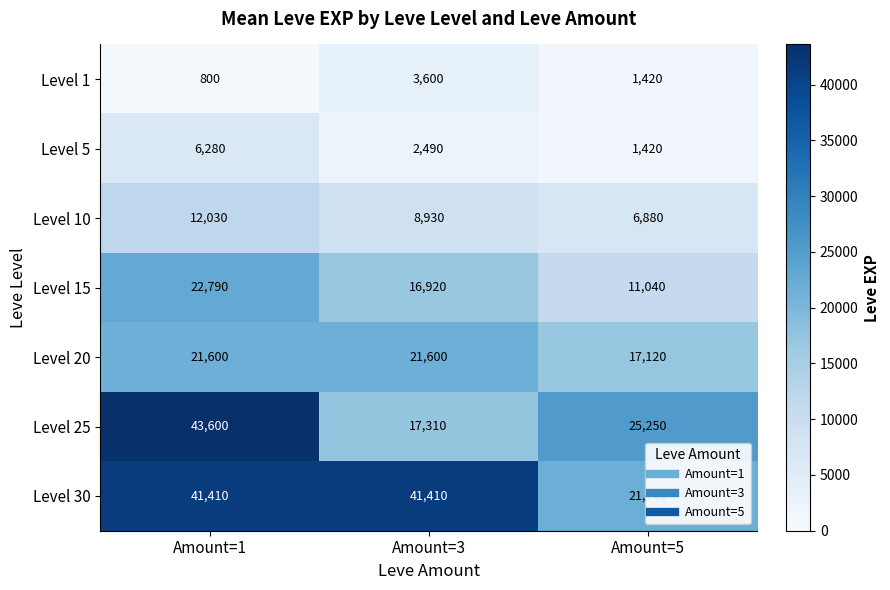

True or false: Level 10 has a value of 6880 at Amount=5.

True